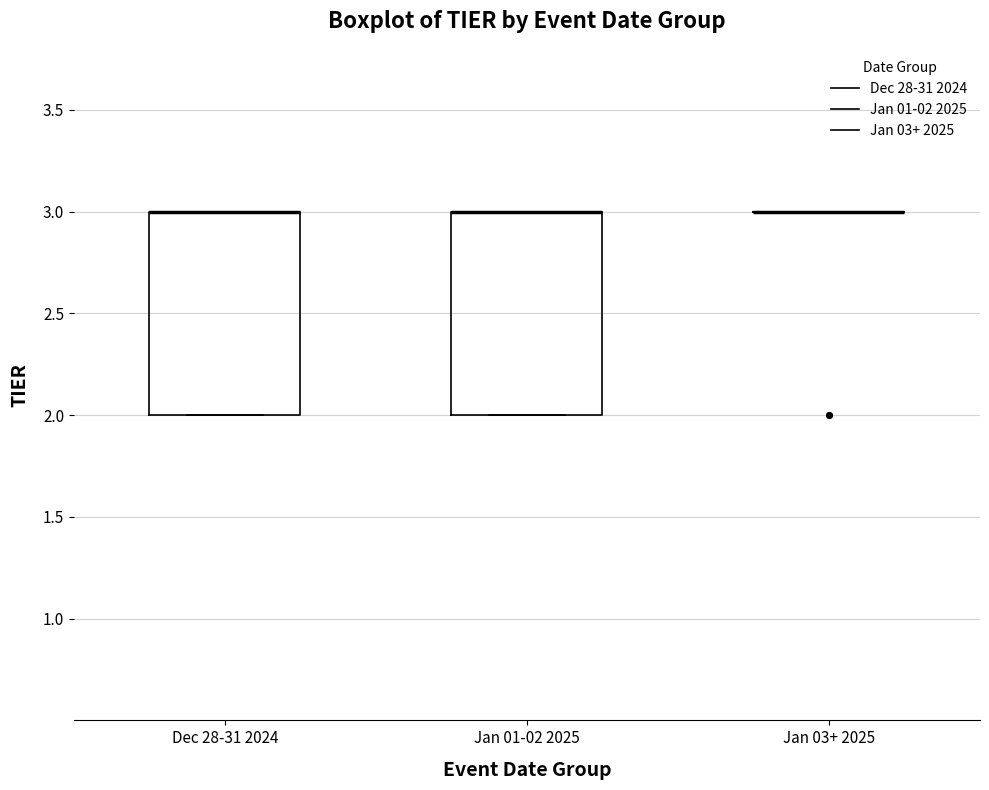

Reading left to right, transcribe this box plot: for each box, give where its median line is, the range the box spans, and where its two whiskers end, as read against the y-axis. The values are not printed on the chart, so give them approximately, as read against the axis.

Dec 28-31 2024: median 3 (drawn on the box's upper edge), box 2 to 3, whiskers 2 to 3
Jan 01-02 2025: median 3 (drawn on the box's upper edge), box 2 to 3, whiskers 2 to 3
Jan 03+ 2025: box collapsed to a line at 3, whiskers 3 to 3